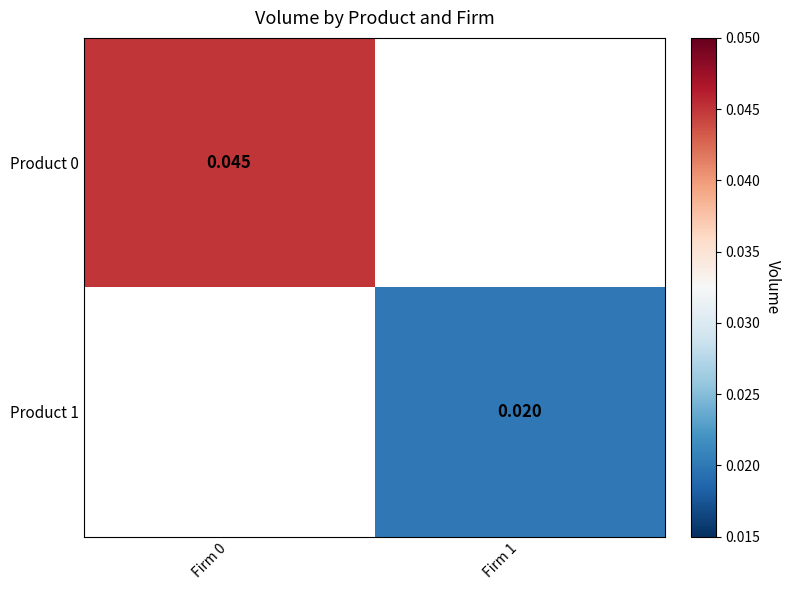

Which has a higher value, Firm 1 or Firm 0?

Firm 0